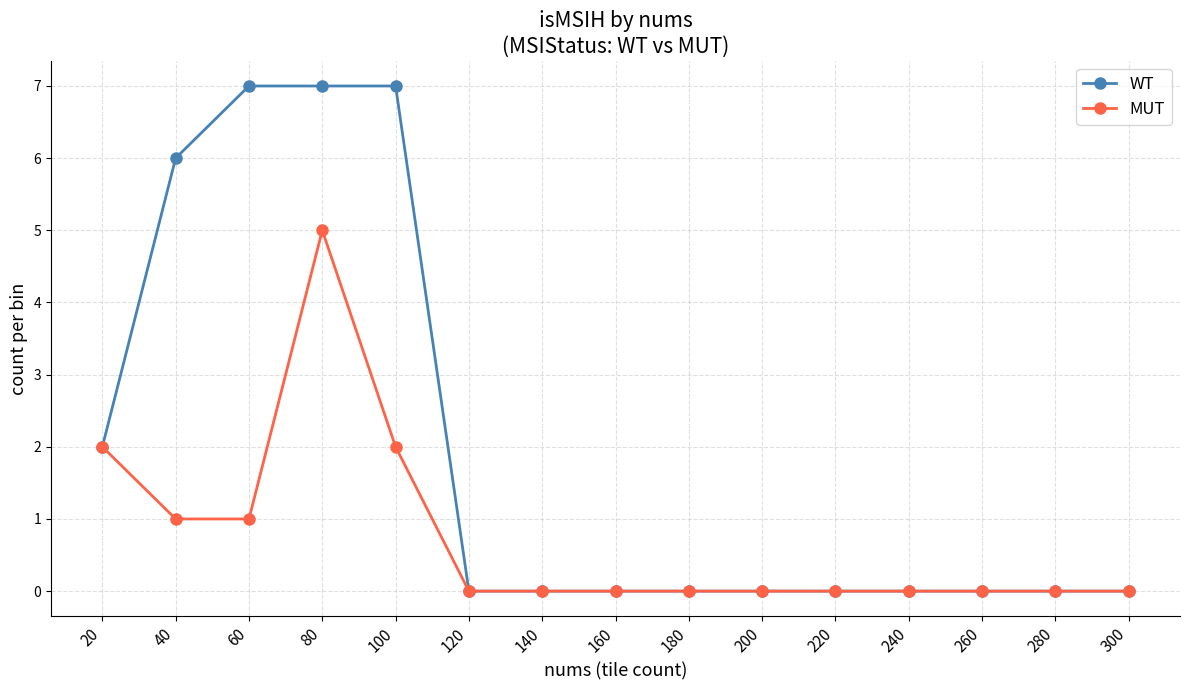

True or false: WT has a value of -3 at 160.

False